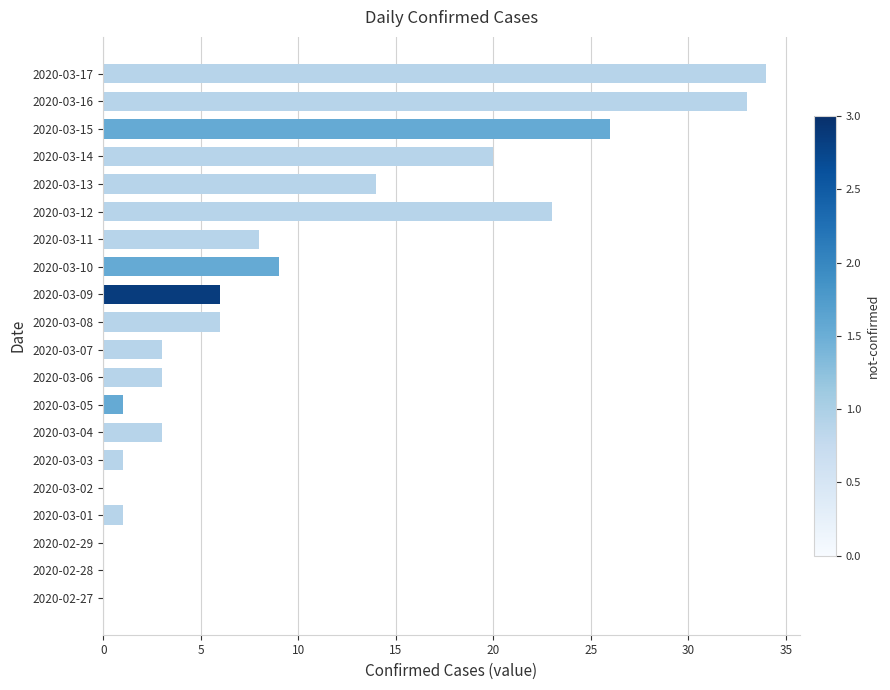

What is the sum of all values?

191